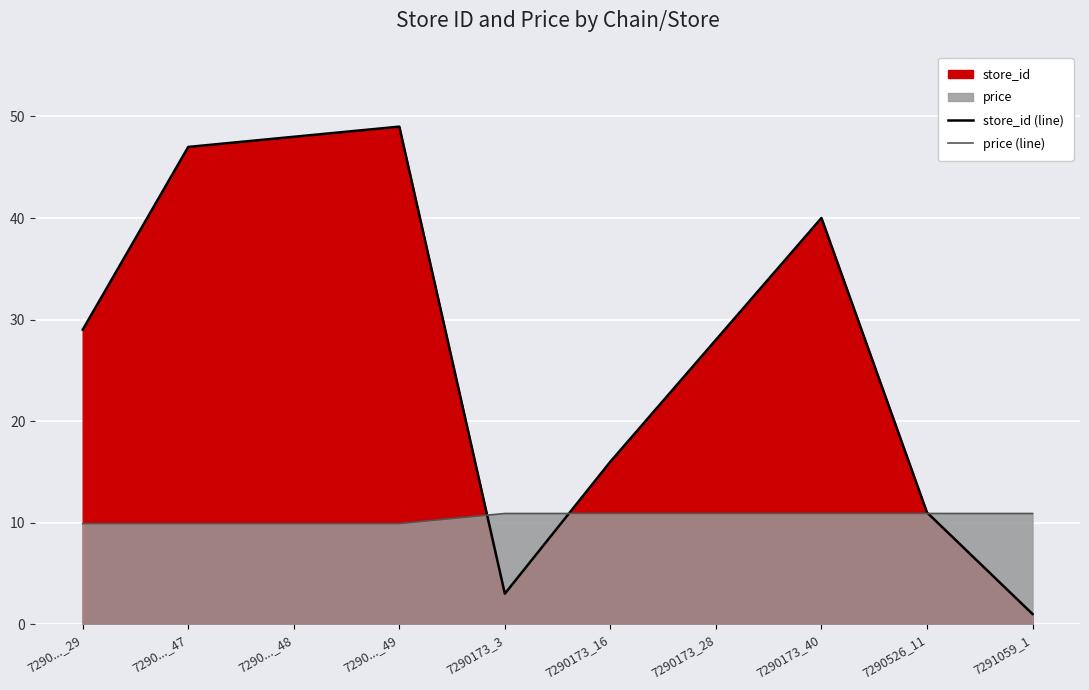

What is the label of the 4th point from the left?

7290..._49